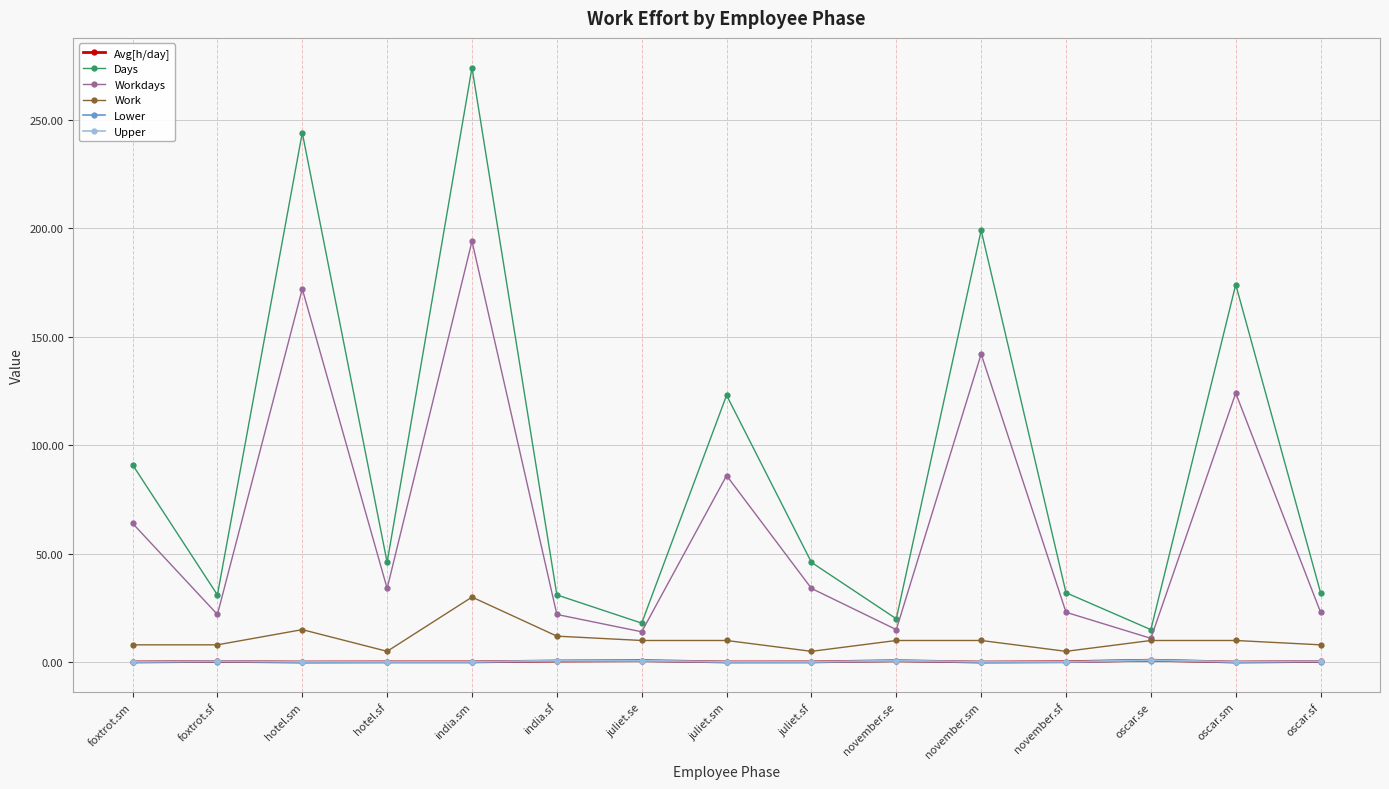

In Workdays, how many points are lower than both neighbors (excluding endpoints)?

5